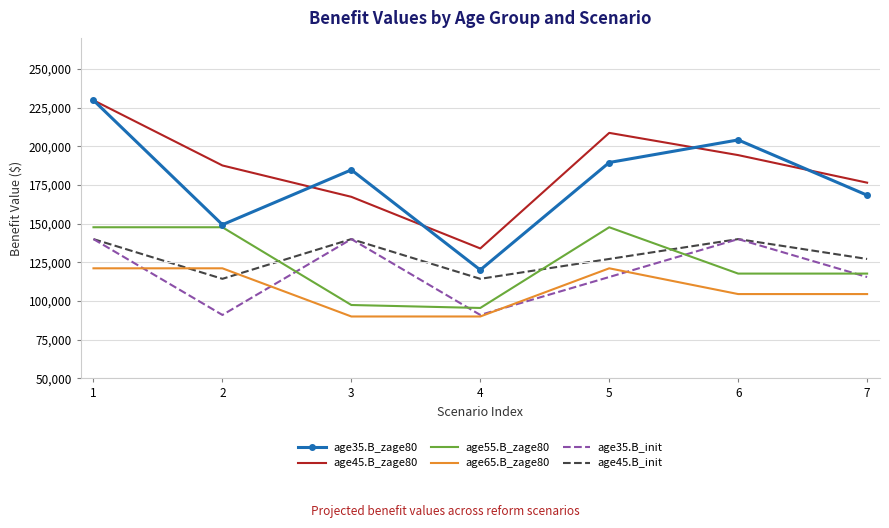

What is the maximum value for age55.B_zage80?

147654.5